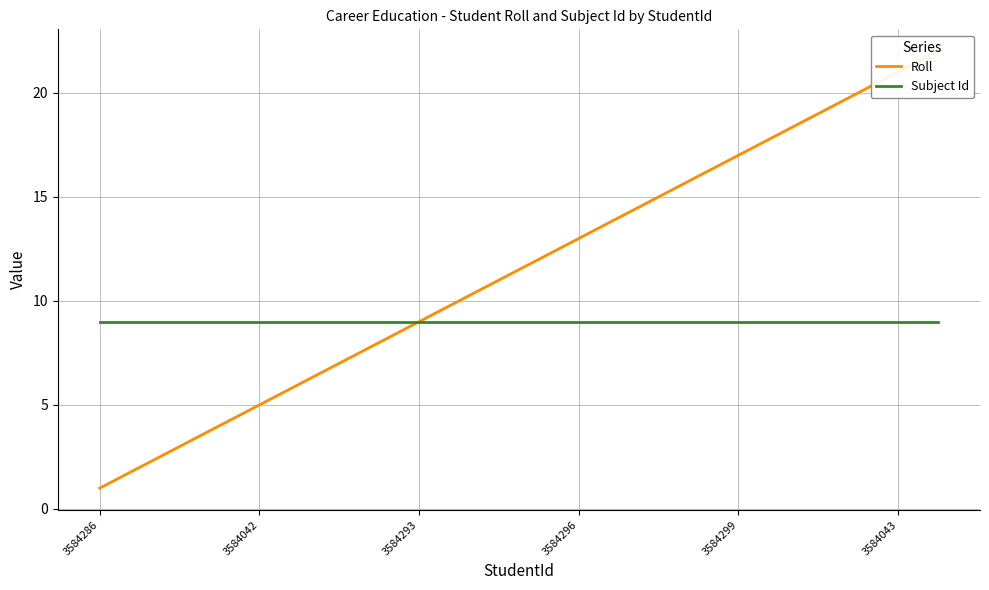

What is the value of the Roll point at the 15th from the left?

15